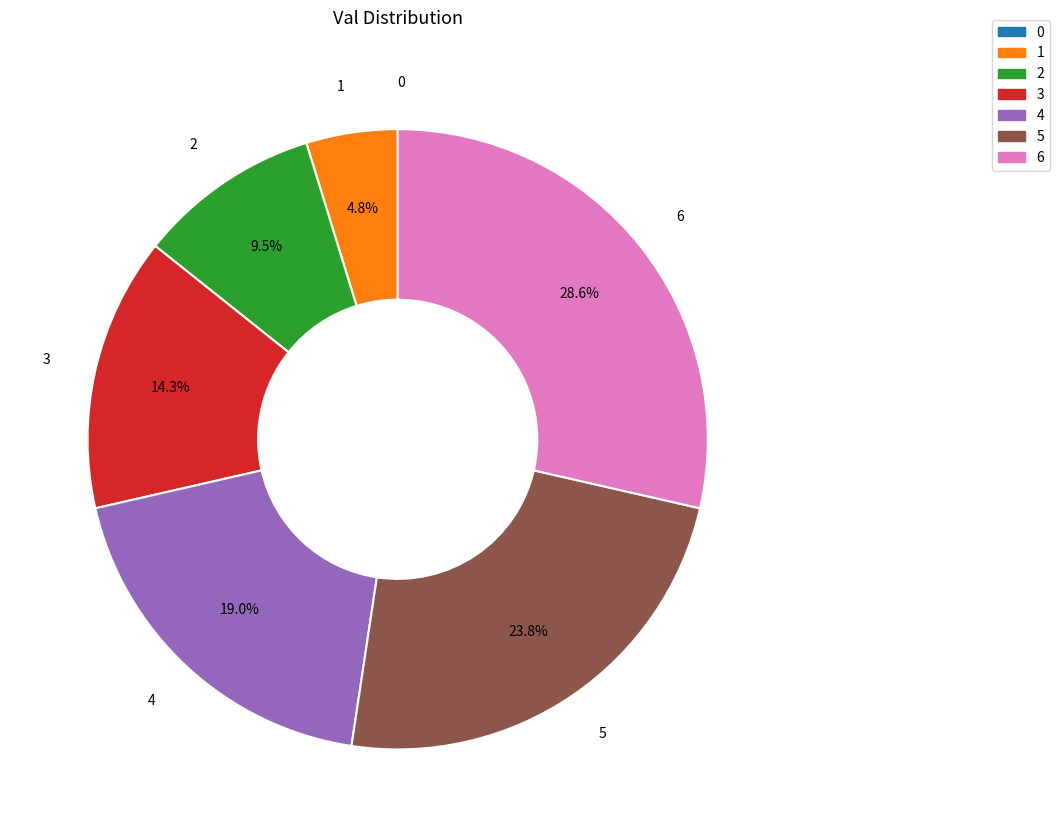

Which category has the biggest portion of the pie?

6